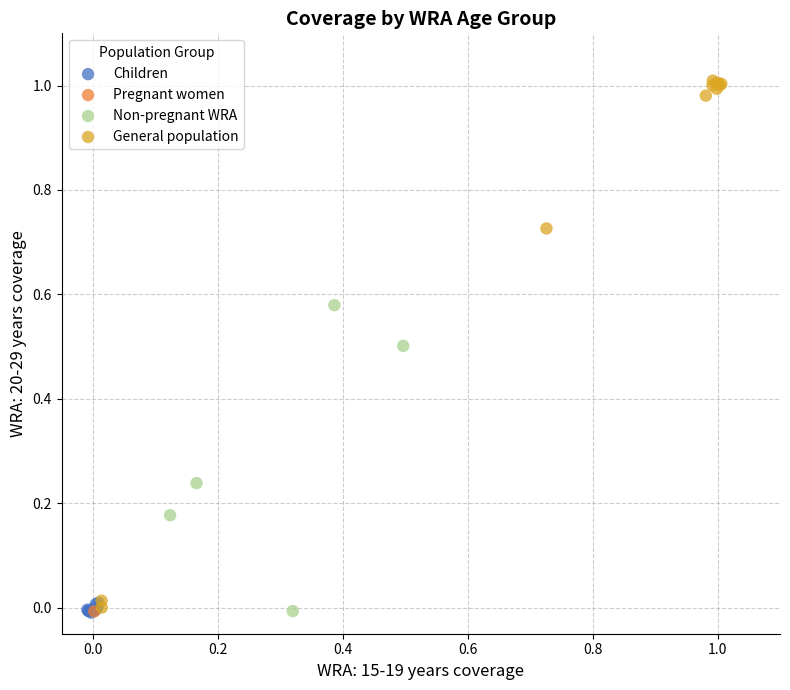

What are all the series names shown in the legend?

Children, Pregnant women, Non-pregnant WRA, General population